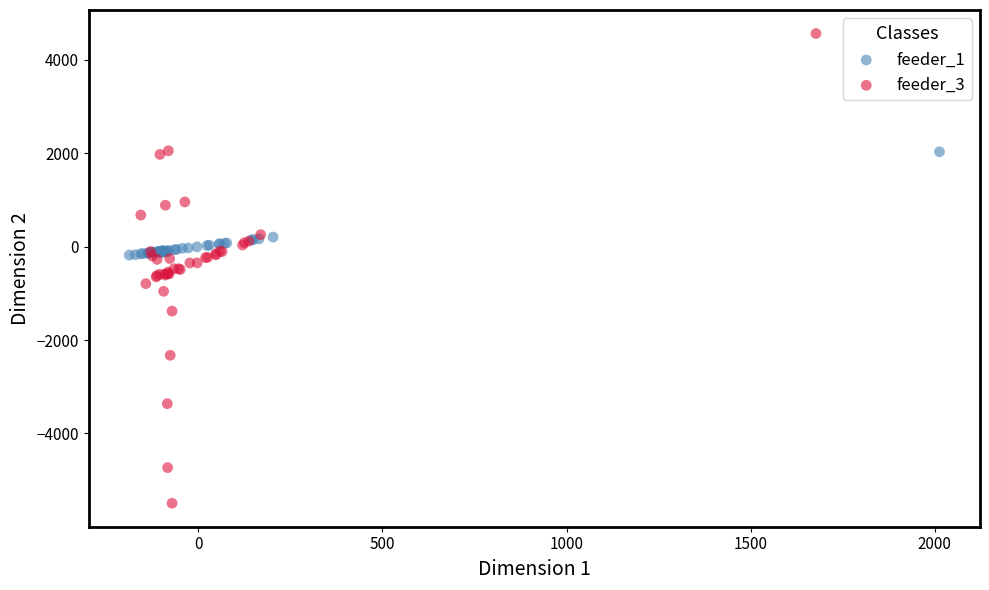

Which series contains the lowest Y value?

feeder_3